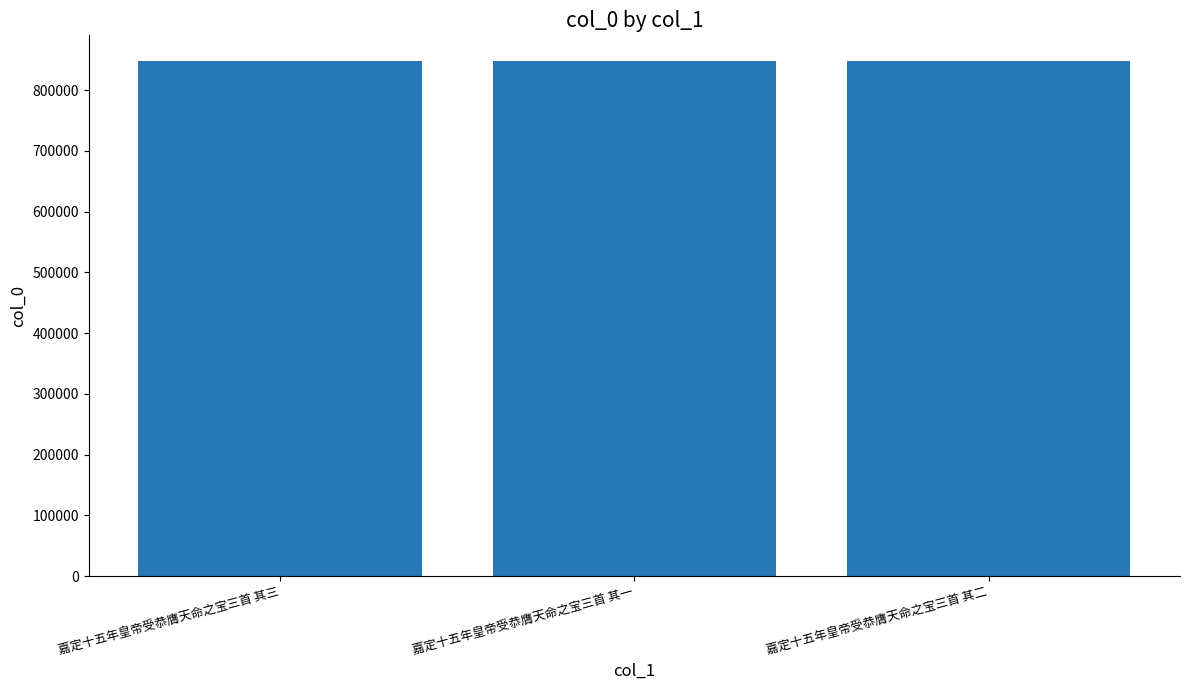

Count the number of data series in this chart.

1